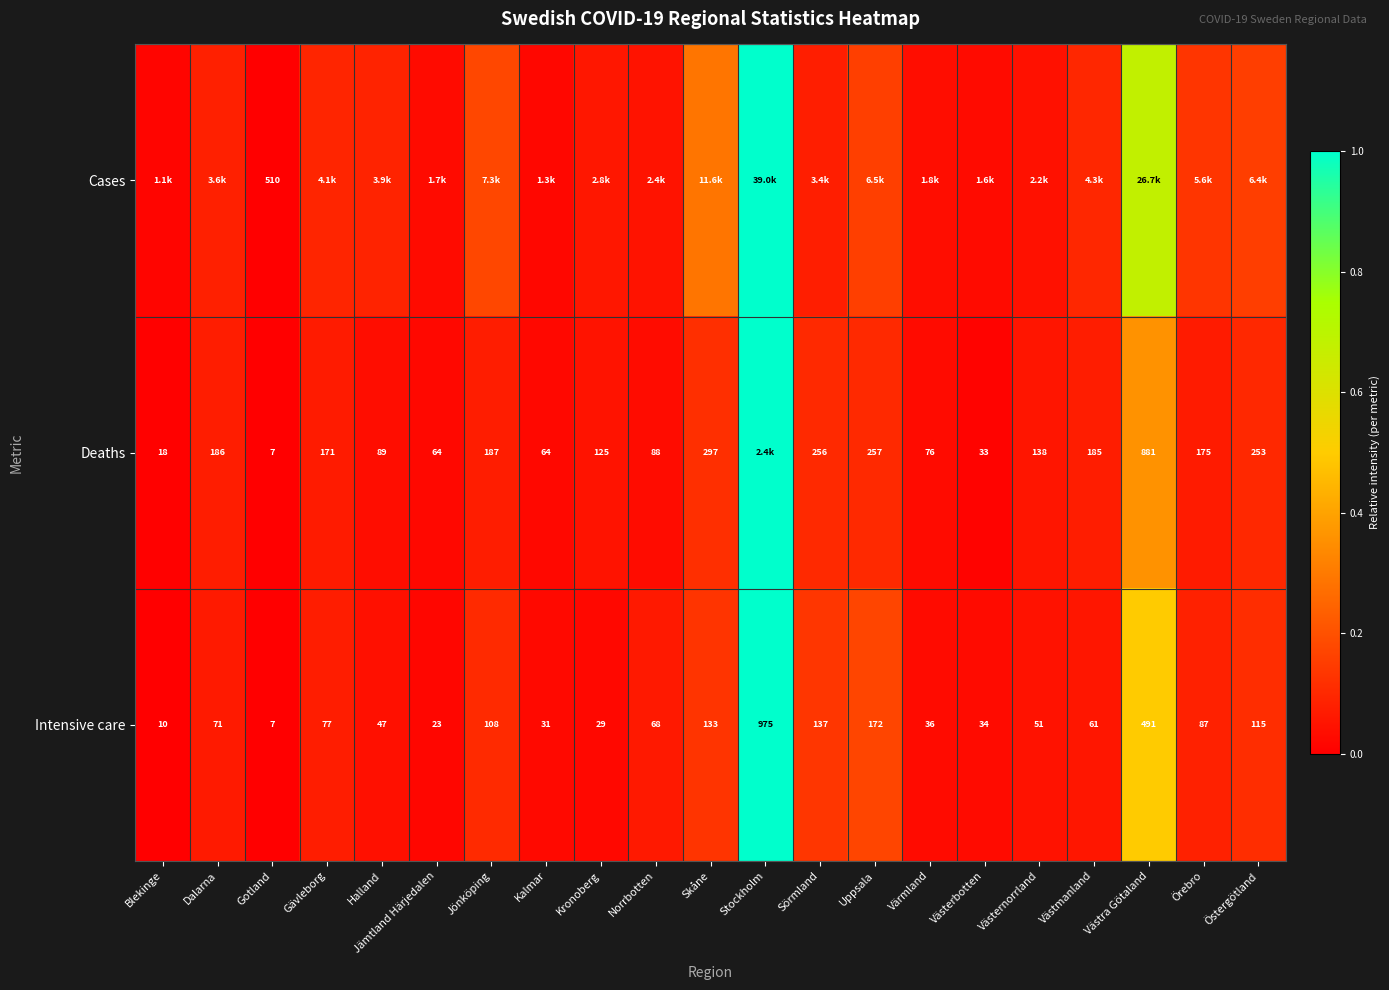

How many data points in Intensive care are less than 68?

10